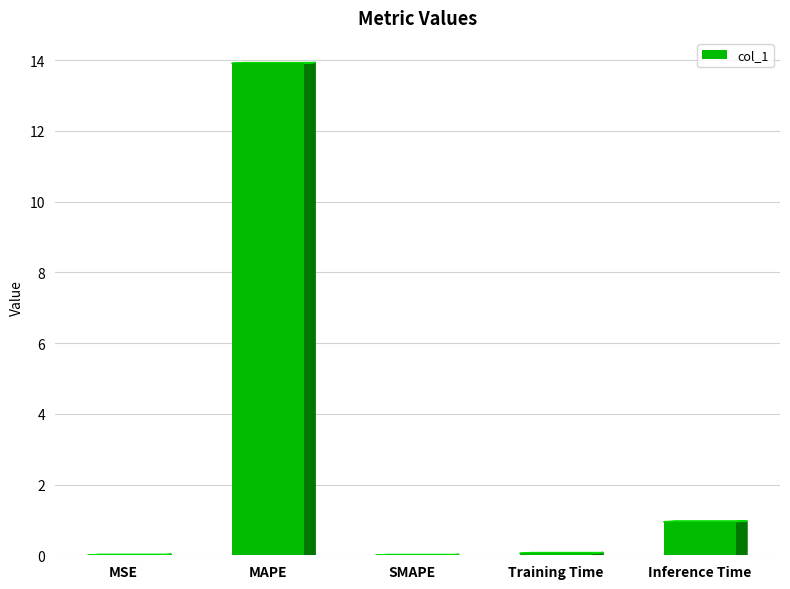

What is the sum of all values?

14.9